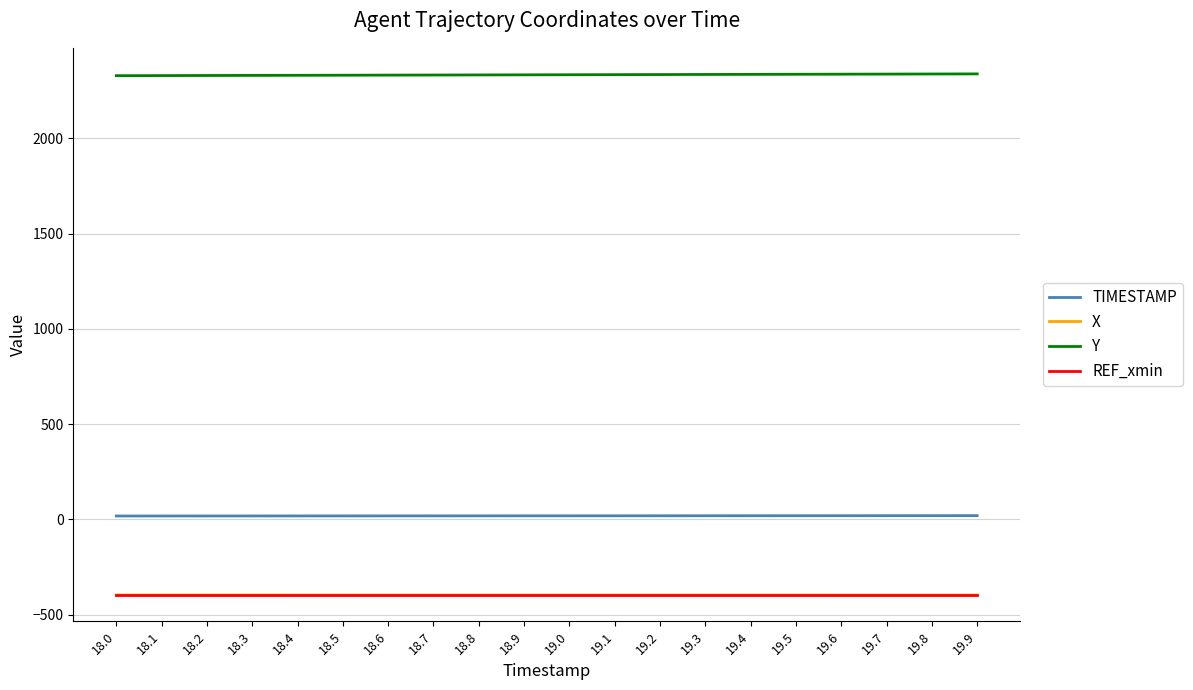

What are all the series names shown in the legend?

TIMESTAMP, X, Y, REF_xmin